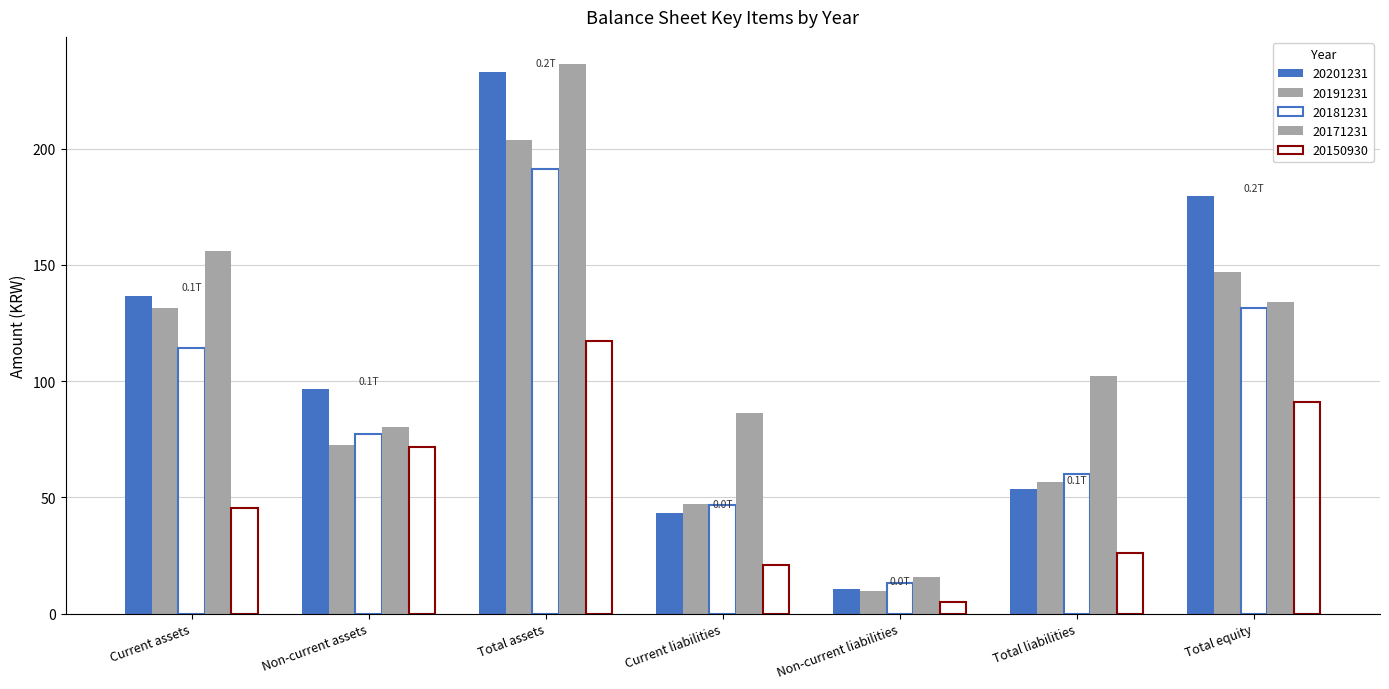

At Total assets, list the series in order from smallest to largest.

20150930, 20181231, 20191231, 20201231, 20171231